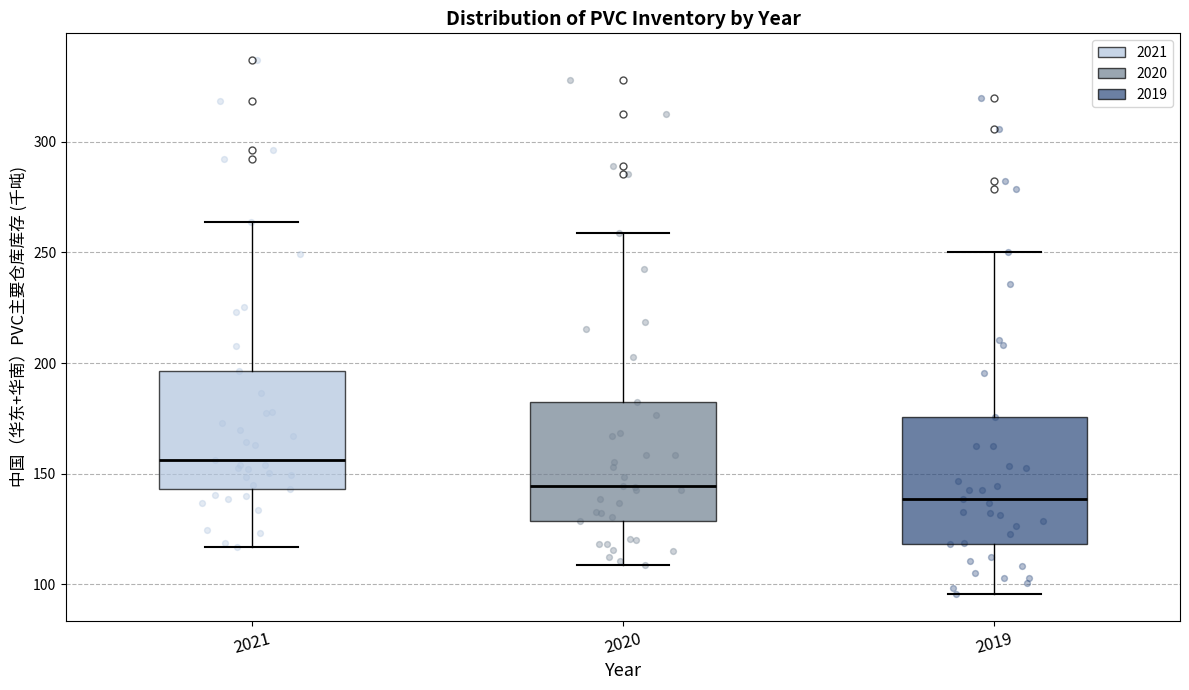

Which box has the highest median line?

2021